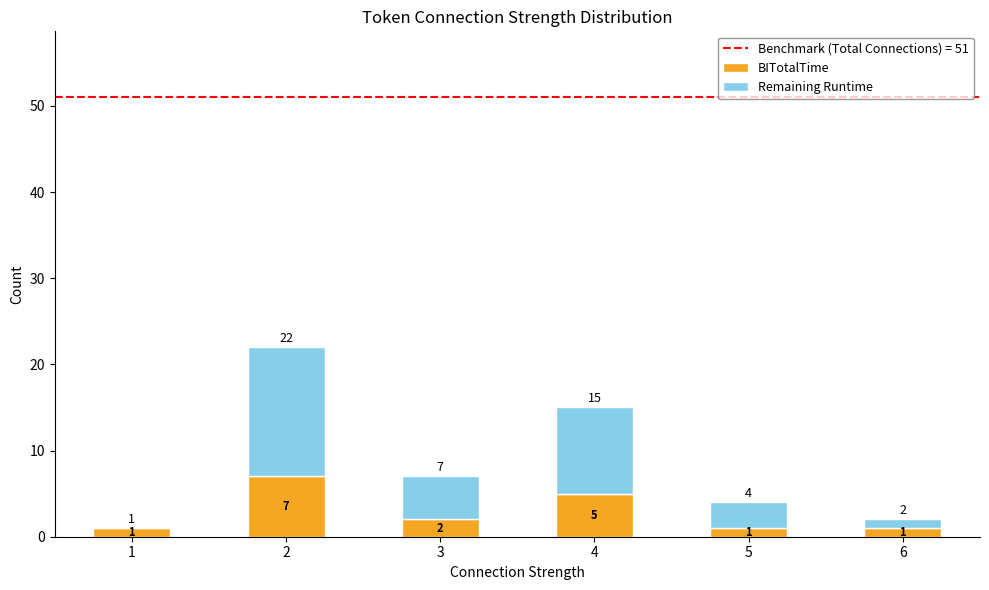

What is the maximum value for BITotalTime?

7